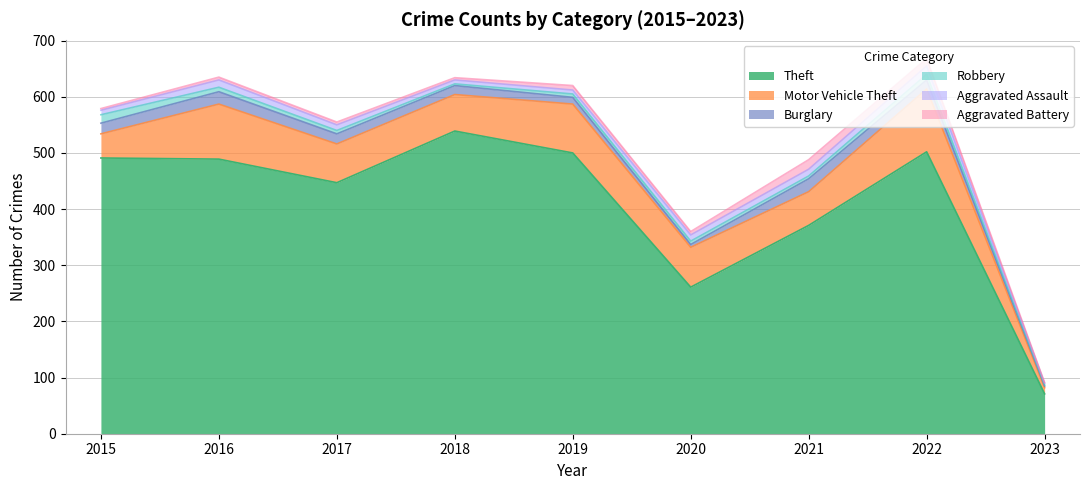

Between 2017 and 2022, which is larger?

2022